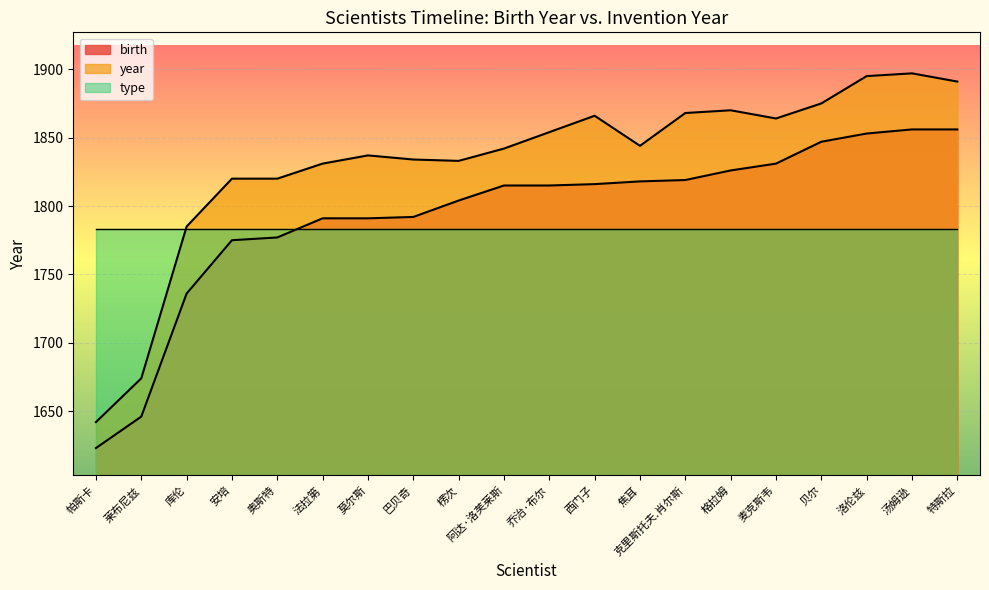

What is the difference between the maximum and minimum values in the birth series?

233